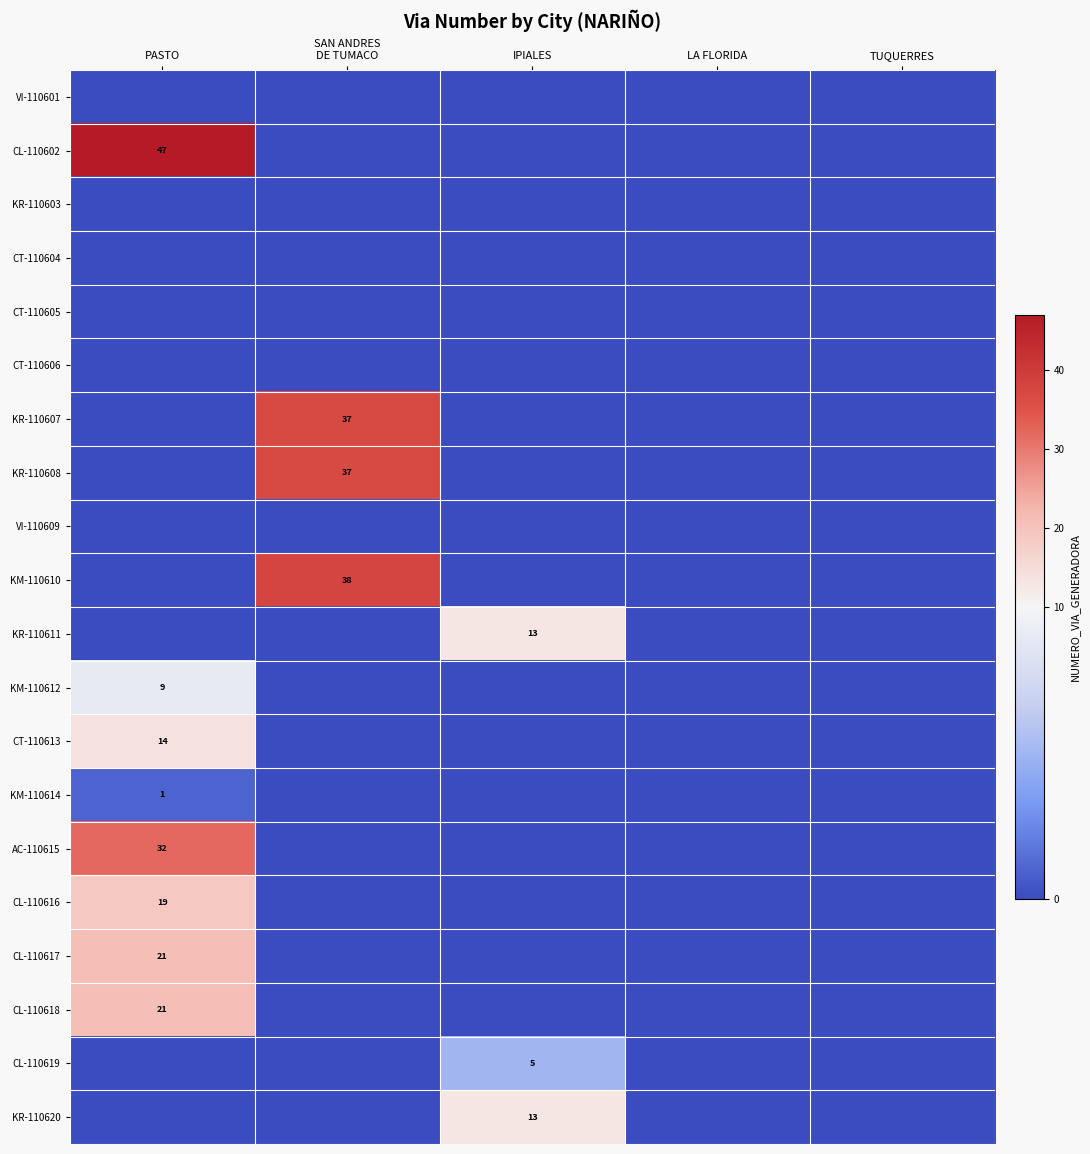

At which category is the sum across all series the highest?

PASTO